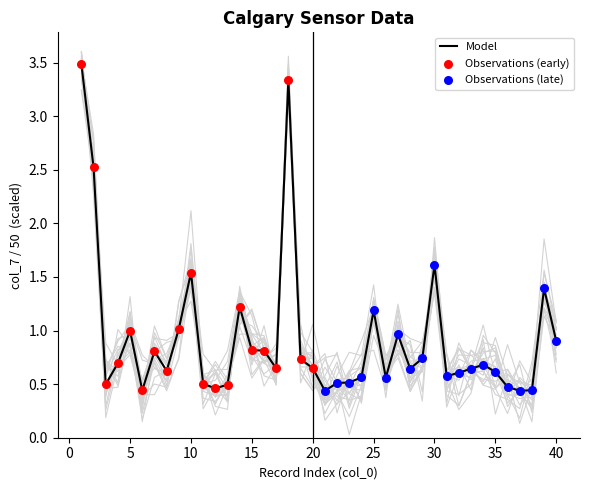

What is the highest value of the Model series?

3.5